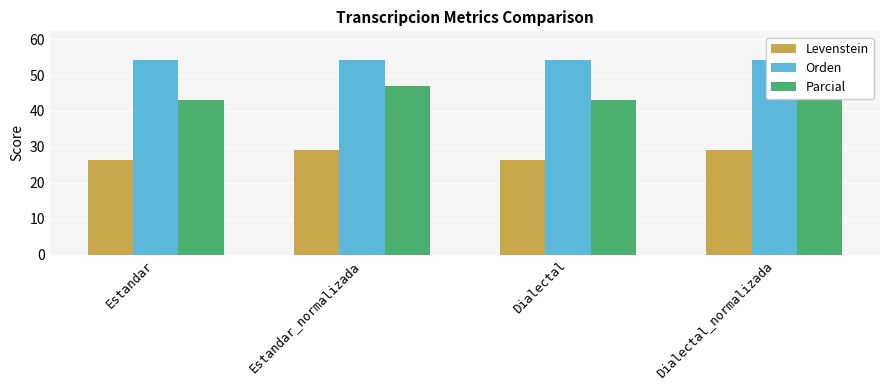

What is the total value across all series at Dialectal_normalizada?

130.2